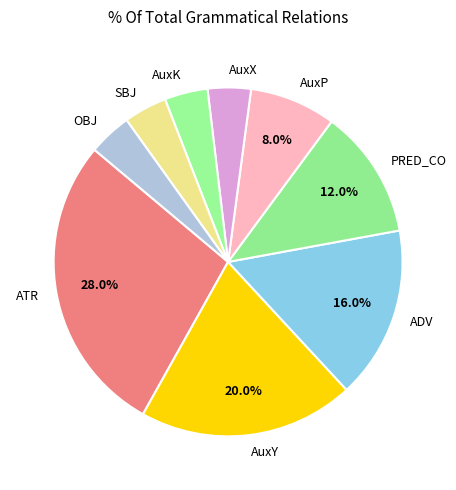

What percentage is the AuxY slice, to the nearest percent?

20%